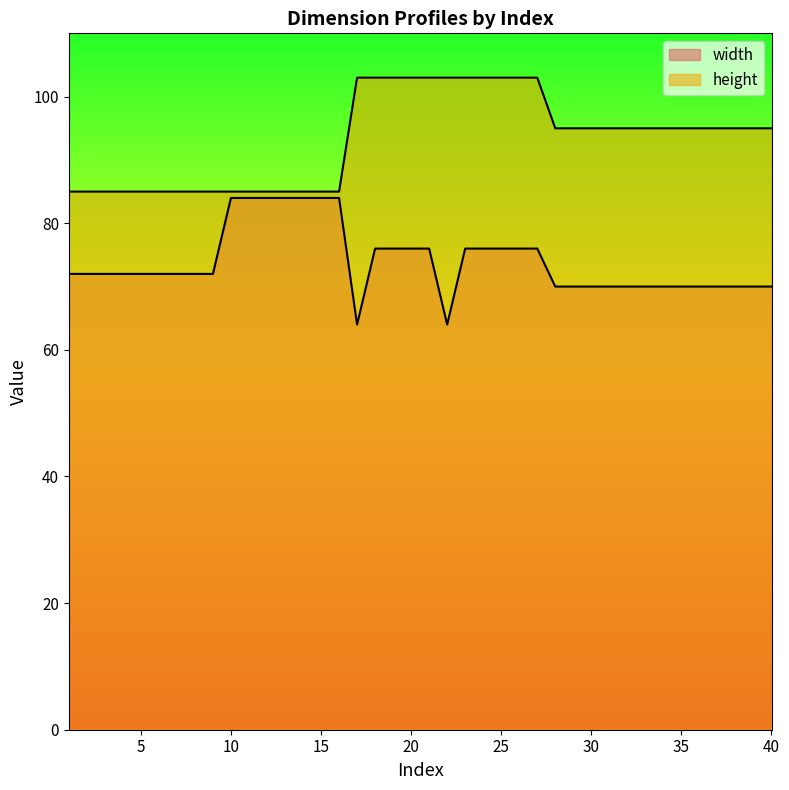

The height series shows 85 at 15. True or false?

True